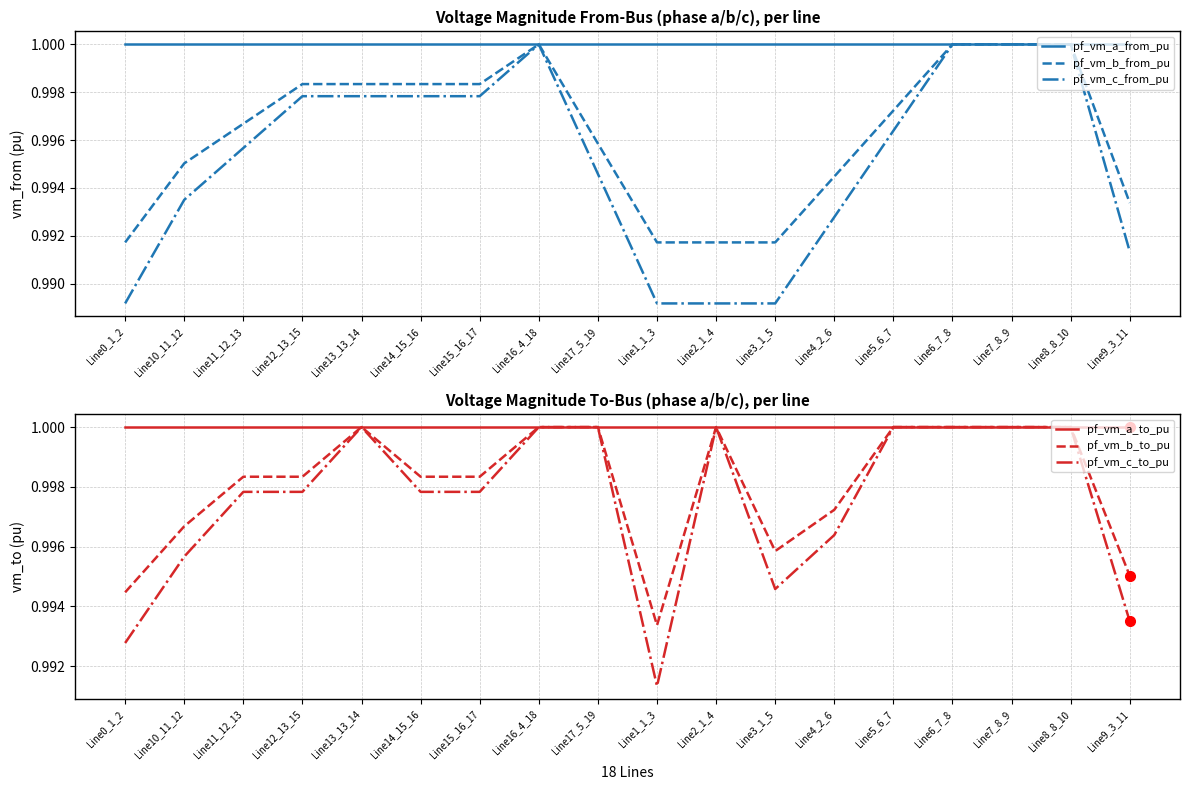

What is the total value across all series at Line5_6_7?

6.0